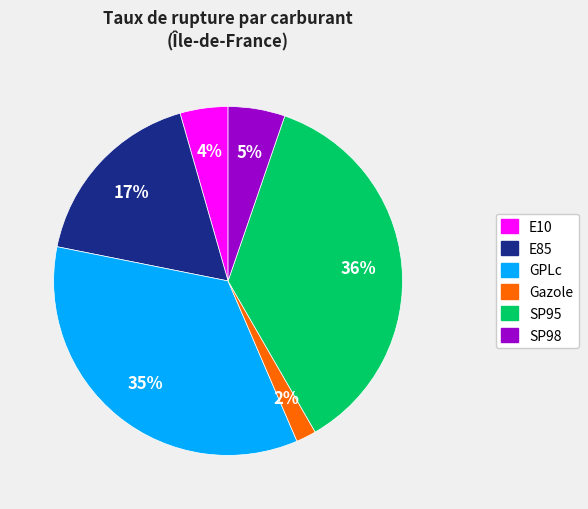

To the nearest percent, what is the combined percentage of Gazole and SP98?

7%